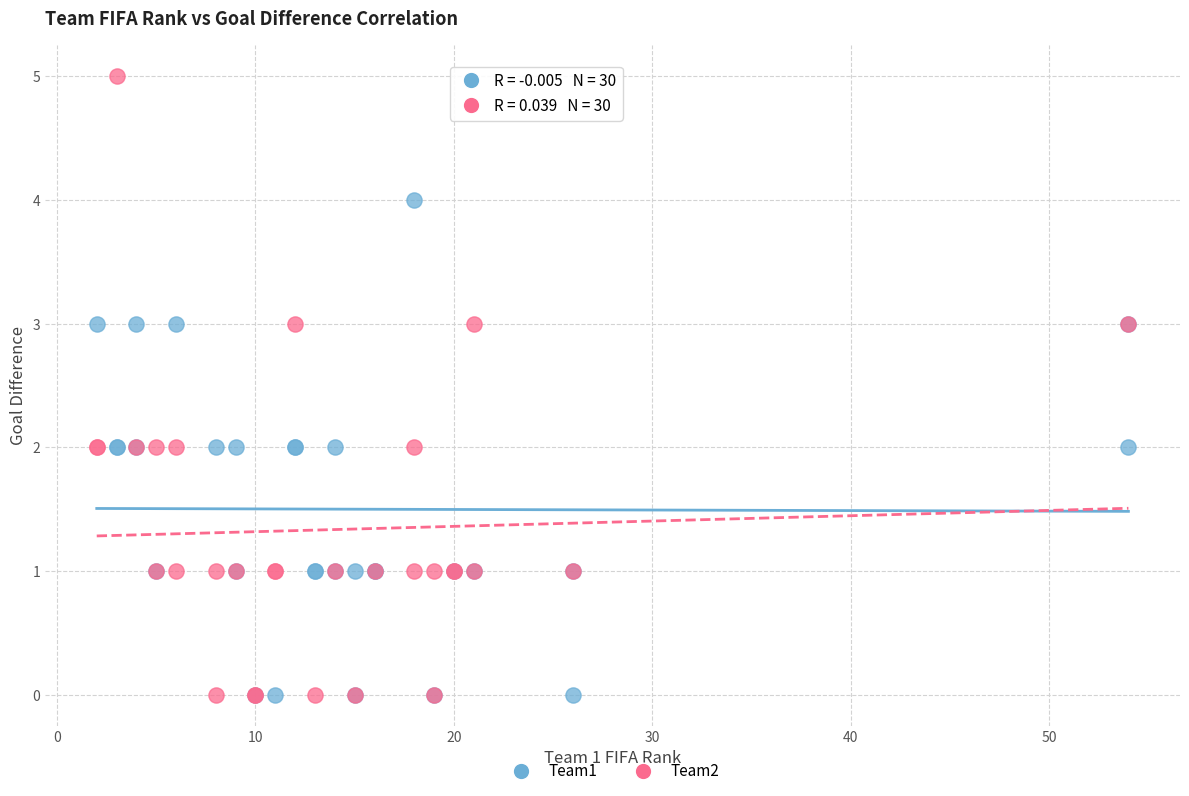

What are all the series names shown in the legend?

Team1, Team2